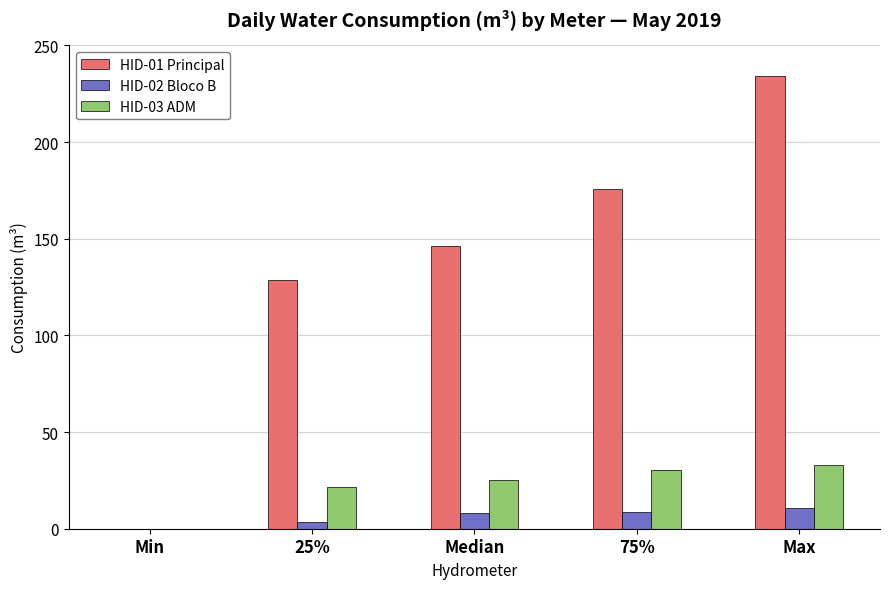

Where is HID-03 ADM nearest to the value 16?

25%